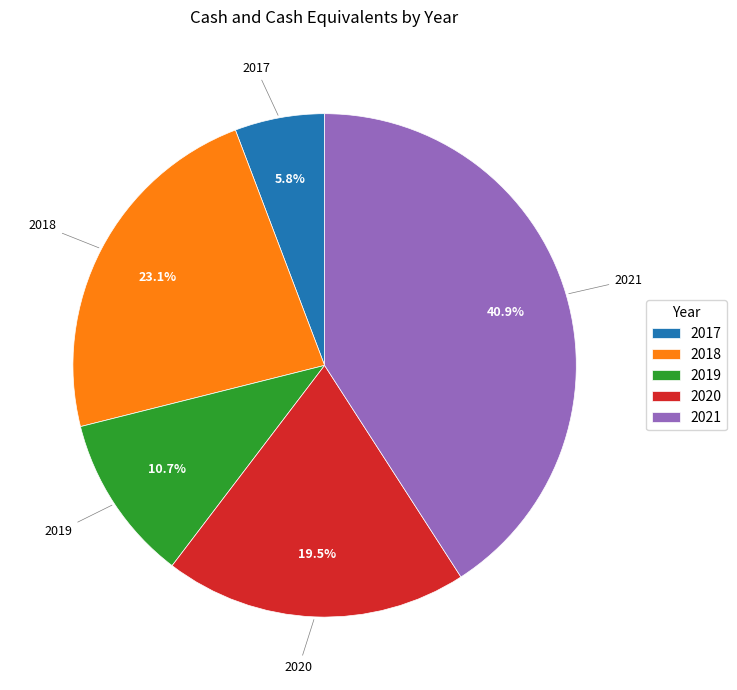

Which category has the biggest portion of the pie?

2021